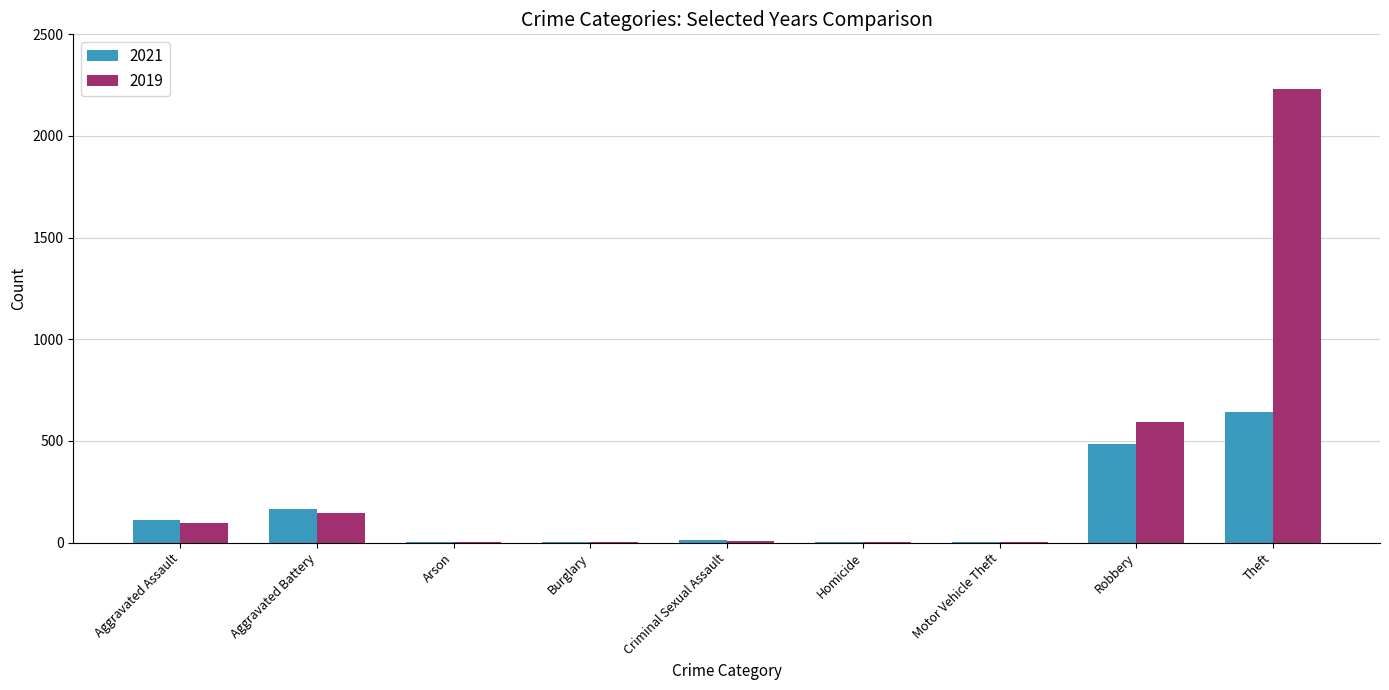

What is the greatest value displayed?

2230